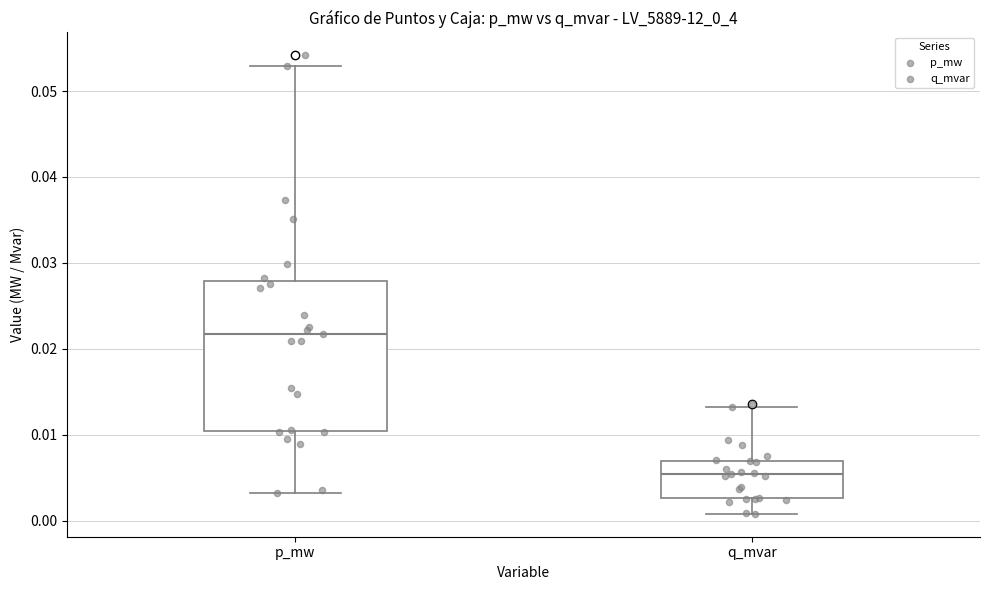

Reading left to right, transcribe this box plot: for each box, give where its median line is, the range the box spans, and where its two whiskers end, as read against the y-axis. The values are not printed on the chart, so give them approximately, as read against the axis.

p_mw: median 0.022, box 0.010 to 0.028, whiskers 0.003 to 0.053
q_mvar: median 0.005, box 0.003 to 0.007, whiskers 0.001 to 0.013